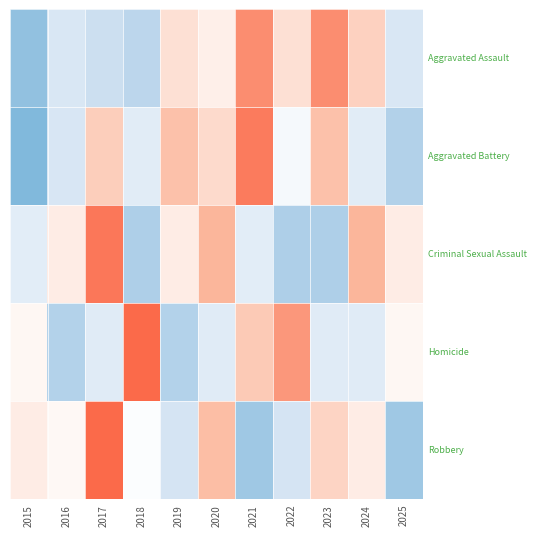

Count the number of categories in the chart.

11